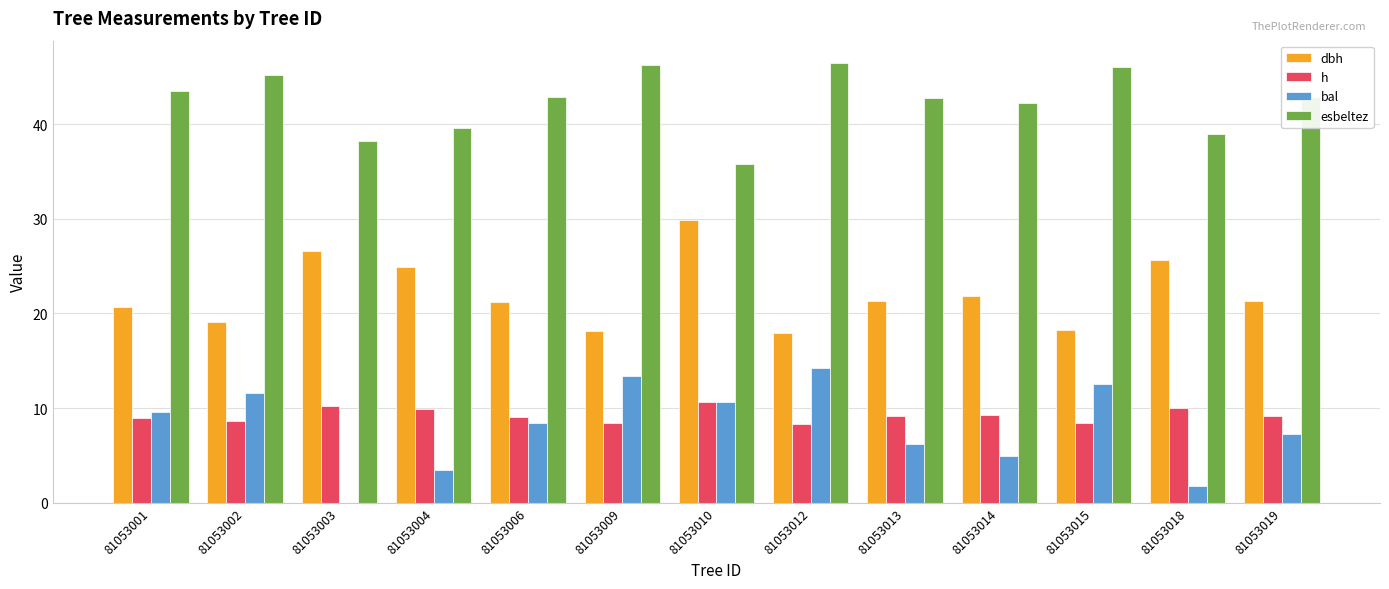

Between 81053009 and 81053013, which series saw the biggest shift?

bal